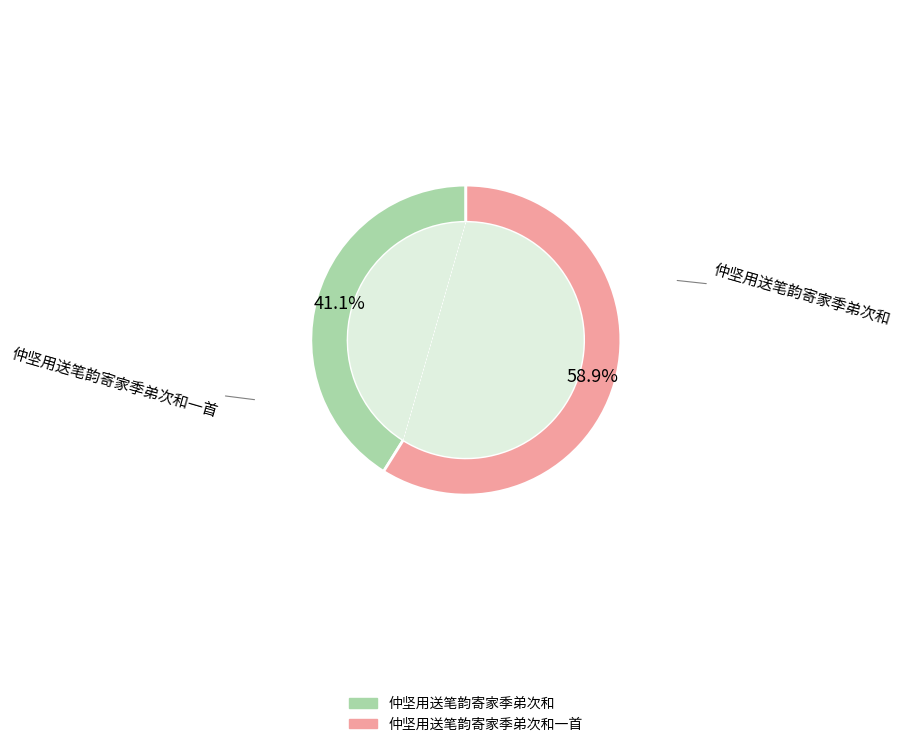

To the nearest percent, what is the difference between the largest and smallest slice percentages?

18%